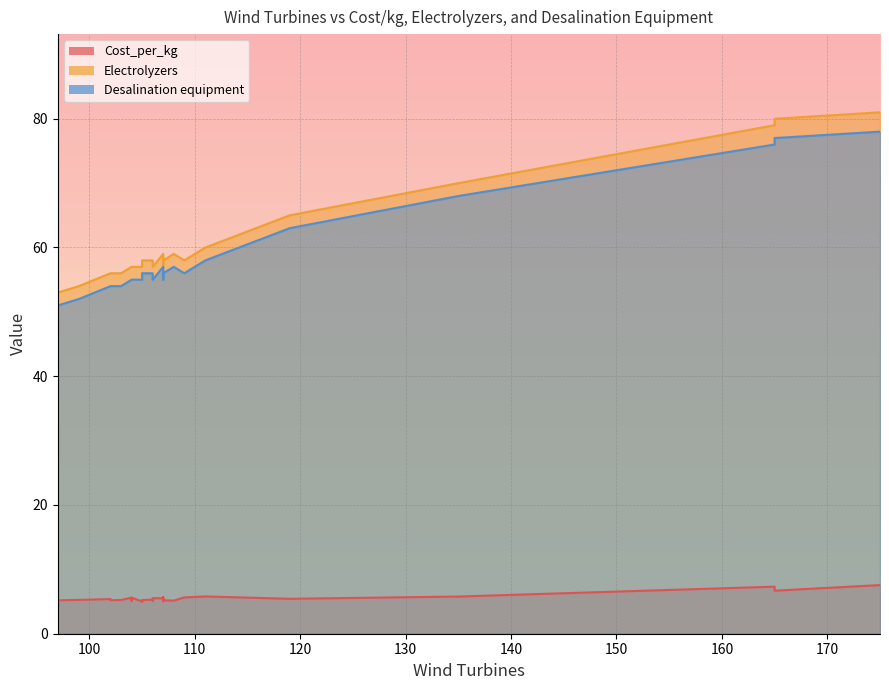

What is the highest value of the Electrolyzers series?

81.0